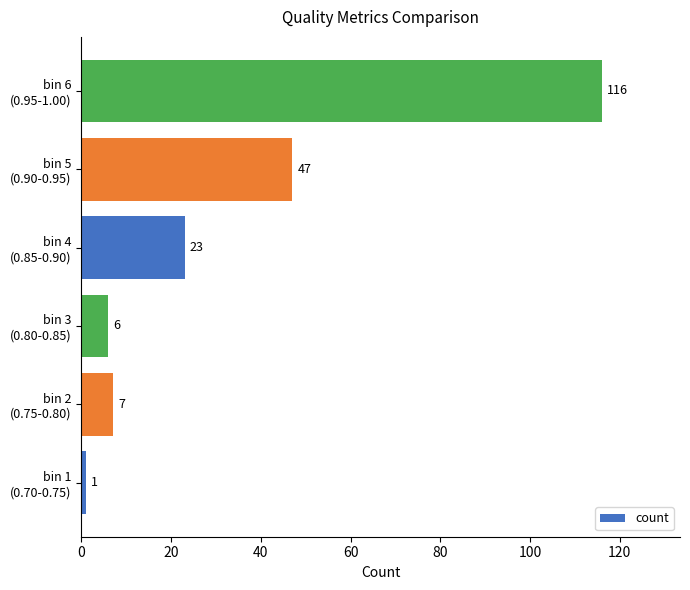

List the labels in order of value, smallest first.

bin 1
(0.70-0.75), bin 3
(0.80-0.85), bin 2
(0.75-0.80), bin 4
(0.85-0.90), bin 5
(0.90-0.95), bin 6
(0.95-1.00)